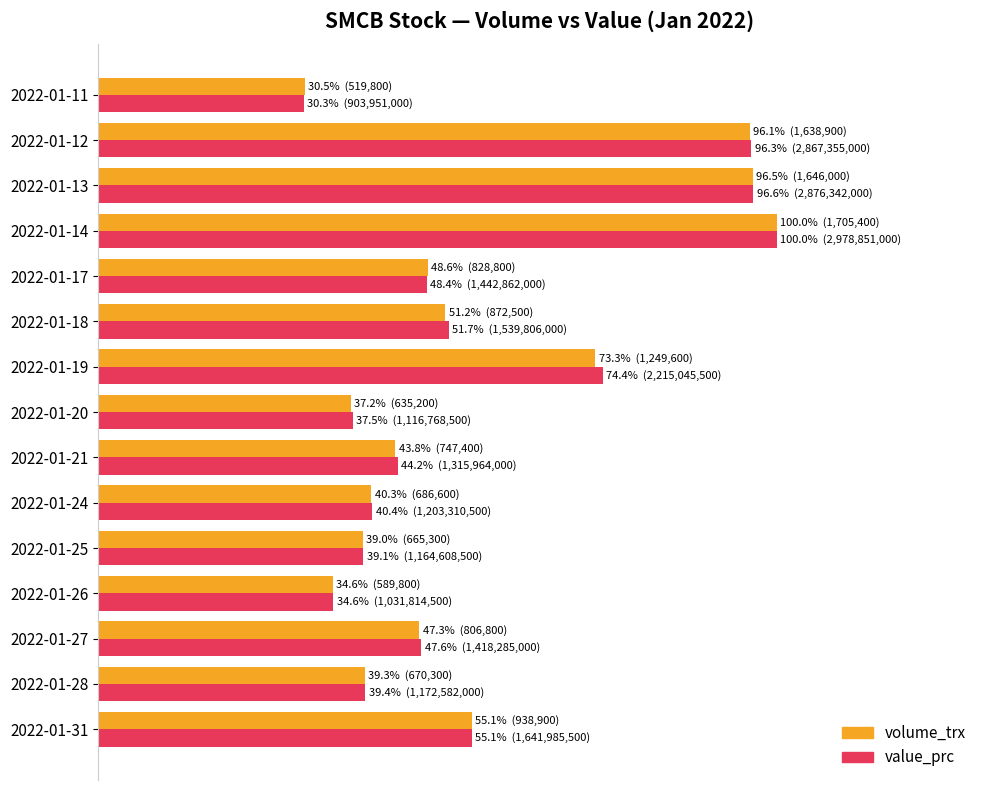

What is the value of the volume_trx bar at the 11th from the left?

48.6